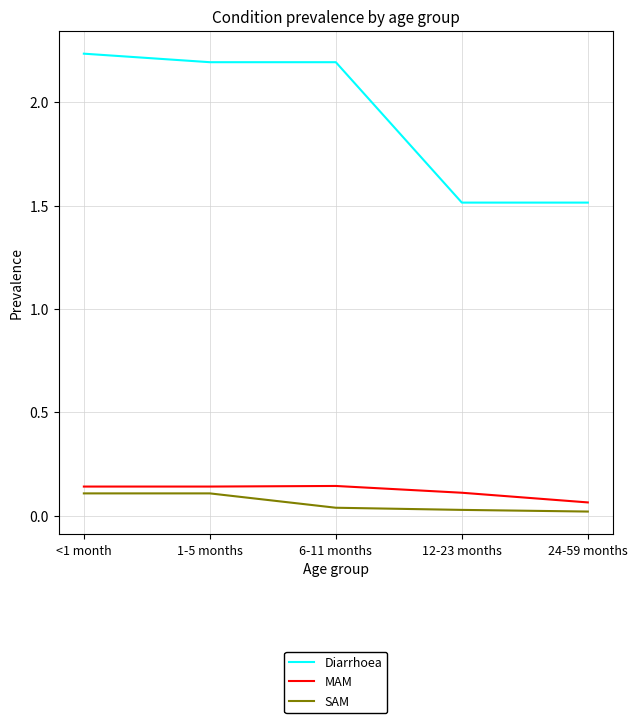

What position from the left is 1-5 months?

2